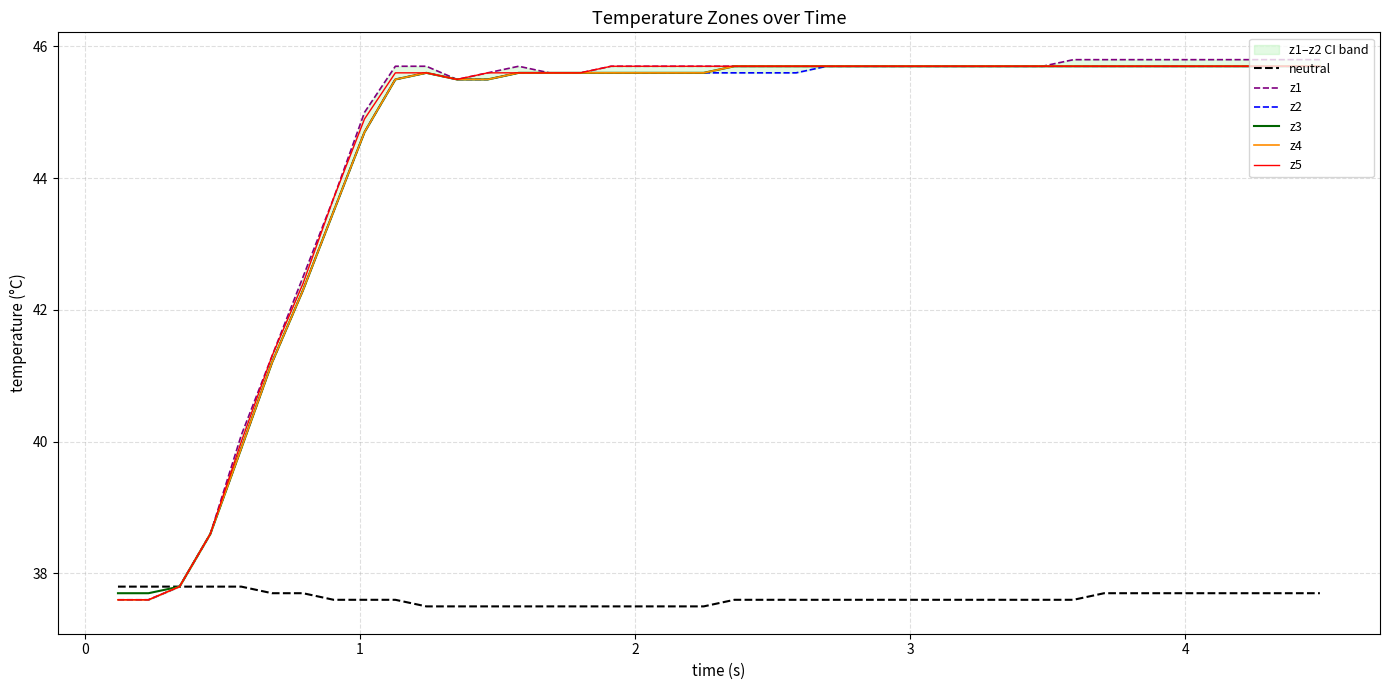

True or false: neutral and z4 intersect in this chart.

False